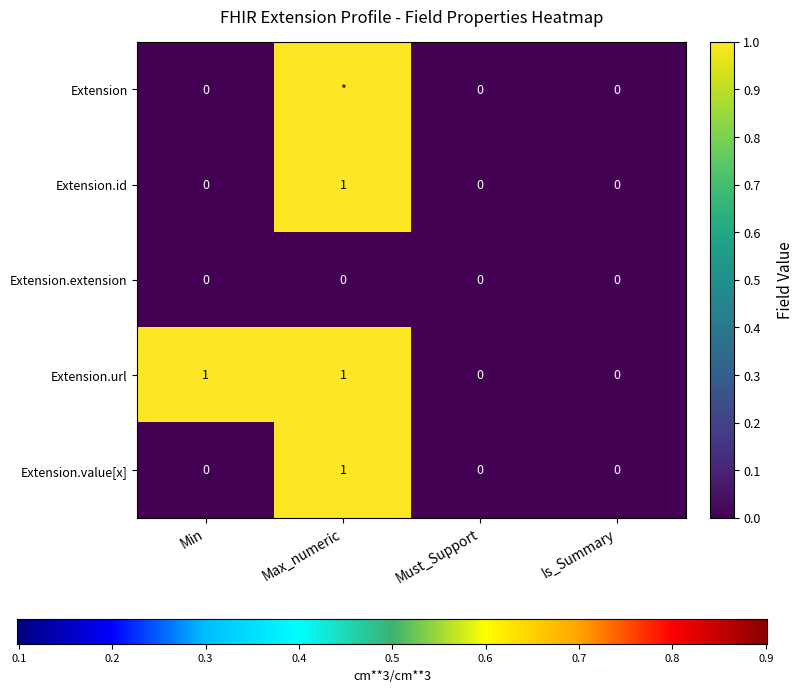

How many series are shown in this chart?

5